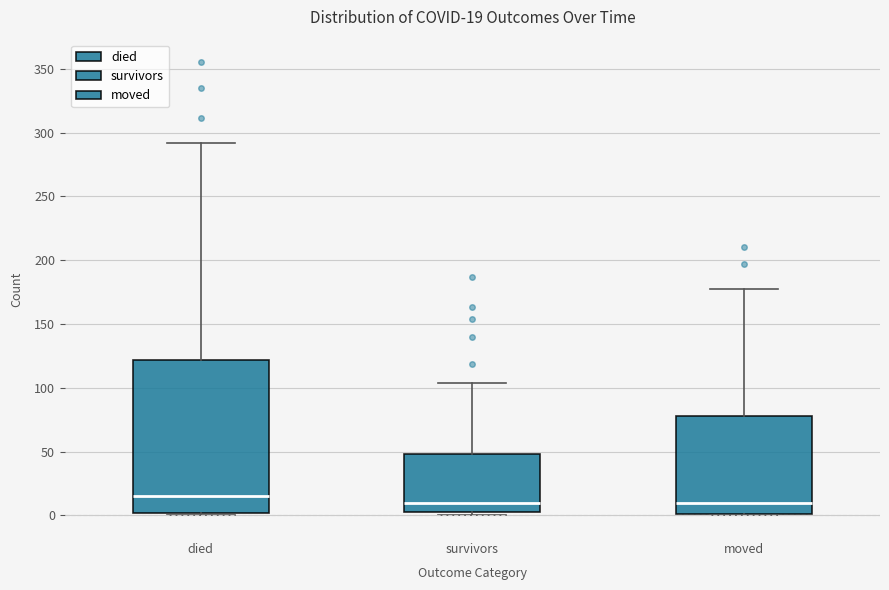

Comparing the boxes themselves (not the whiskers), which one is the tallest?

died